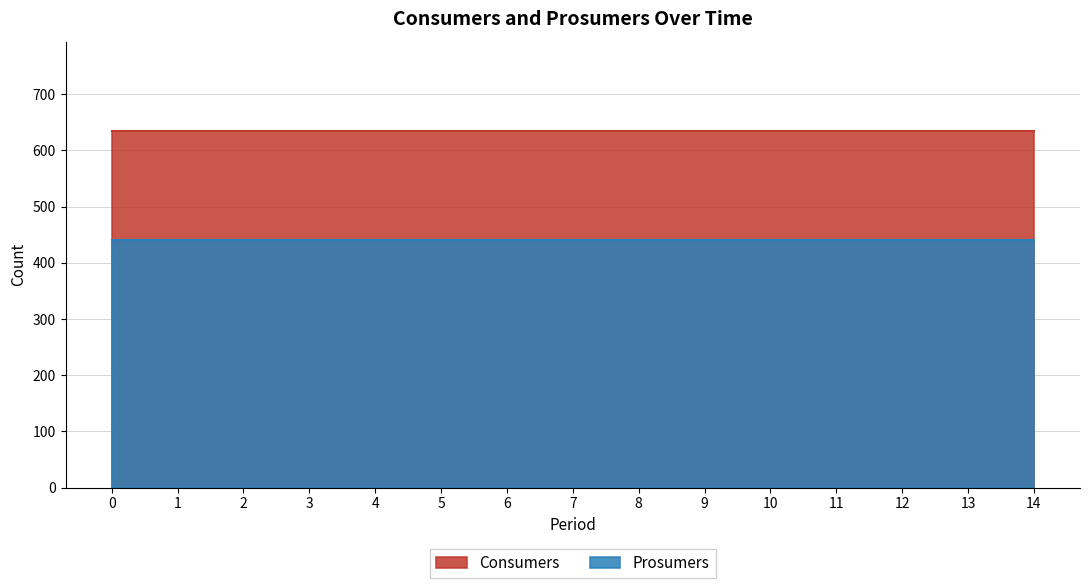

What is the sum of the Consumers values at 13 and 3?

1270